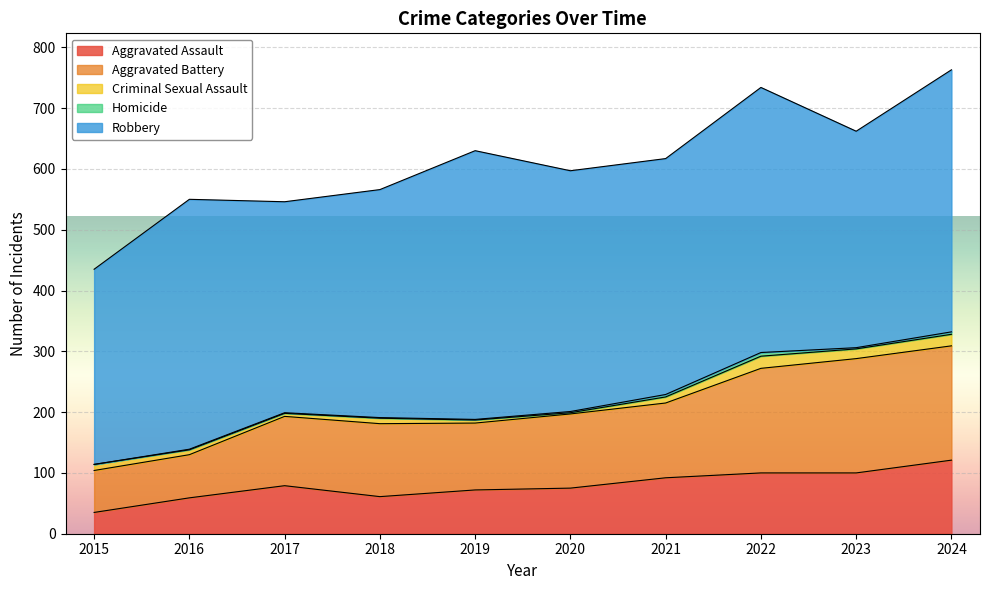

True or false: Robbery has more than 2 interior local peaks.

True